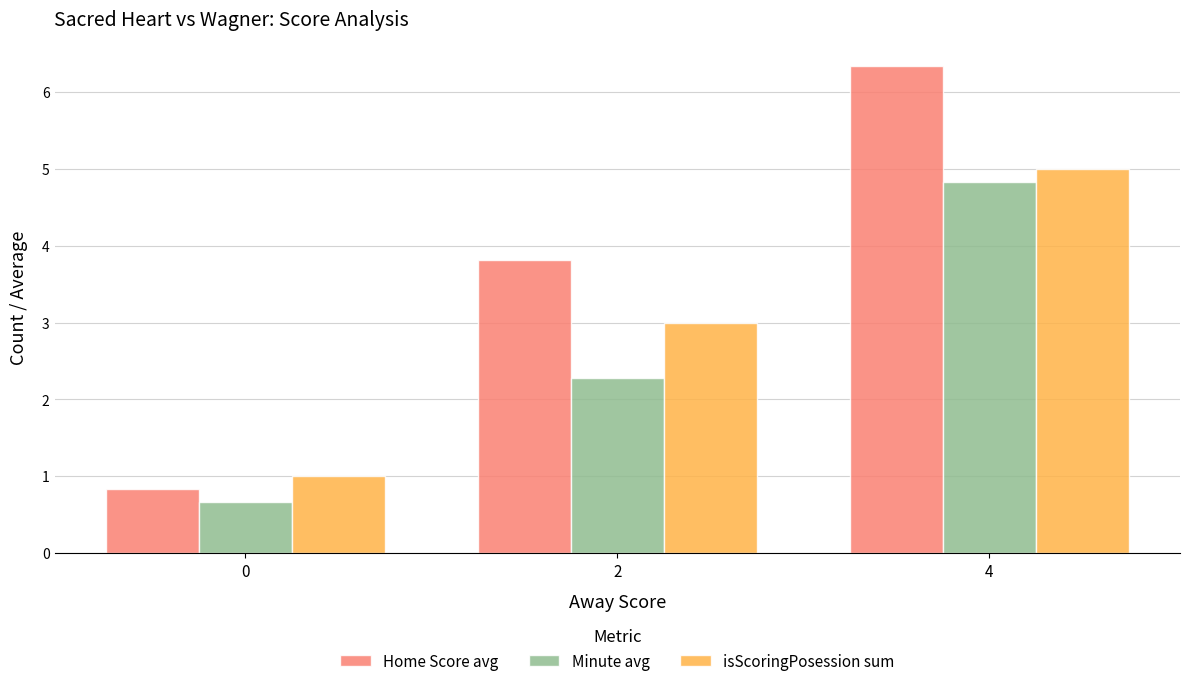

The Minute avg series shows 0.9 at 0. True or false?

False